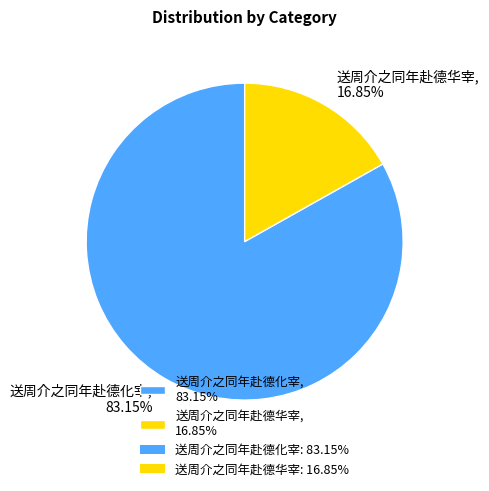

Count the number of slices in the pie.

2